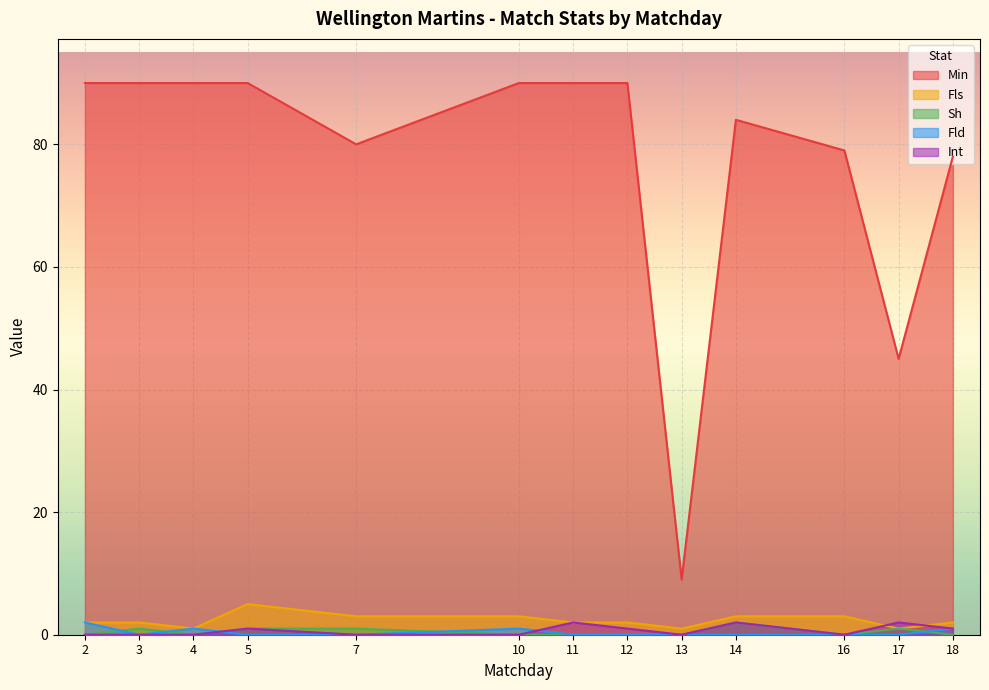

What is the value of the Min point at the 12th from the left?

45